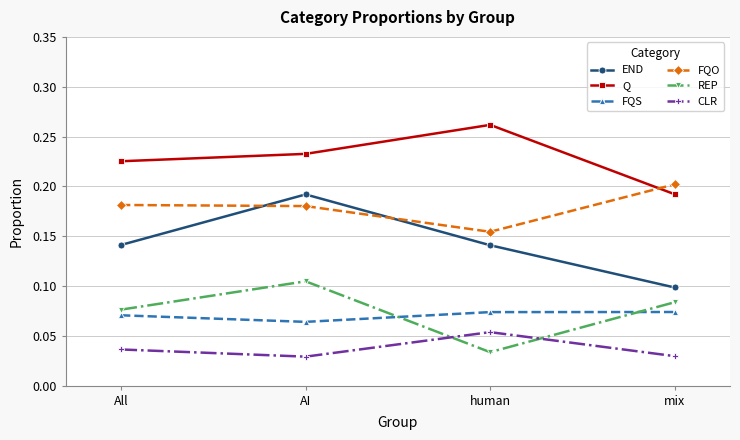

Which series has the widest spread of values?

END